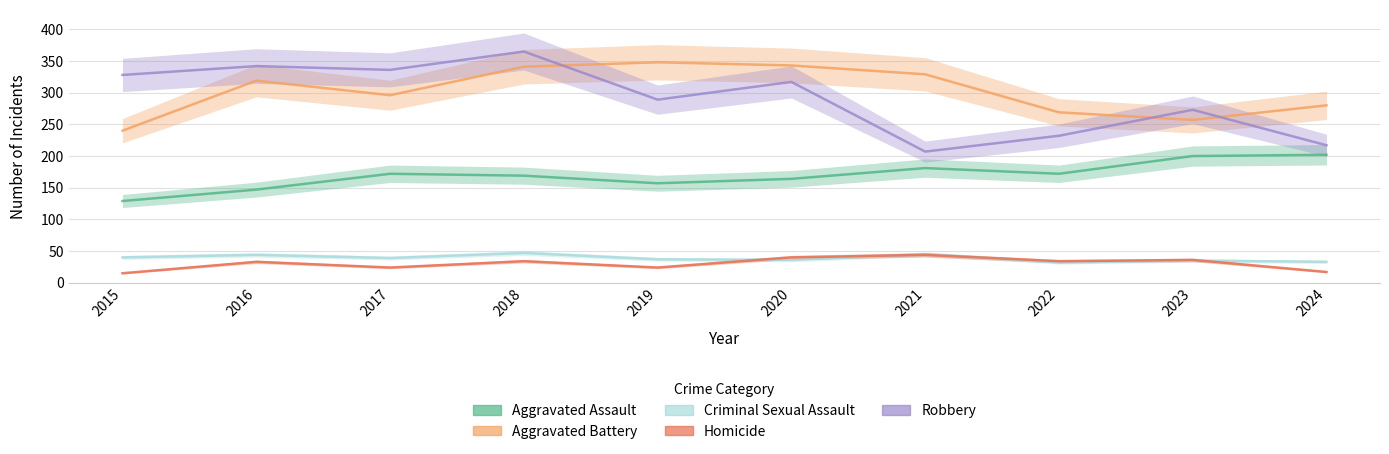

True or false: Criminal Sexual Assault and Robbery intersect in this chart.

False